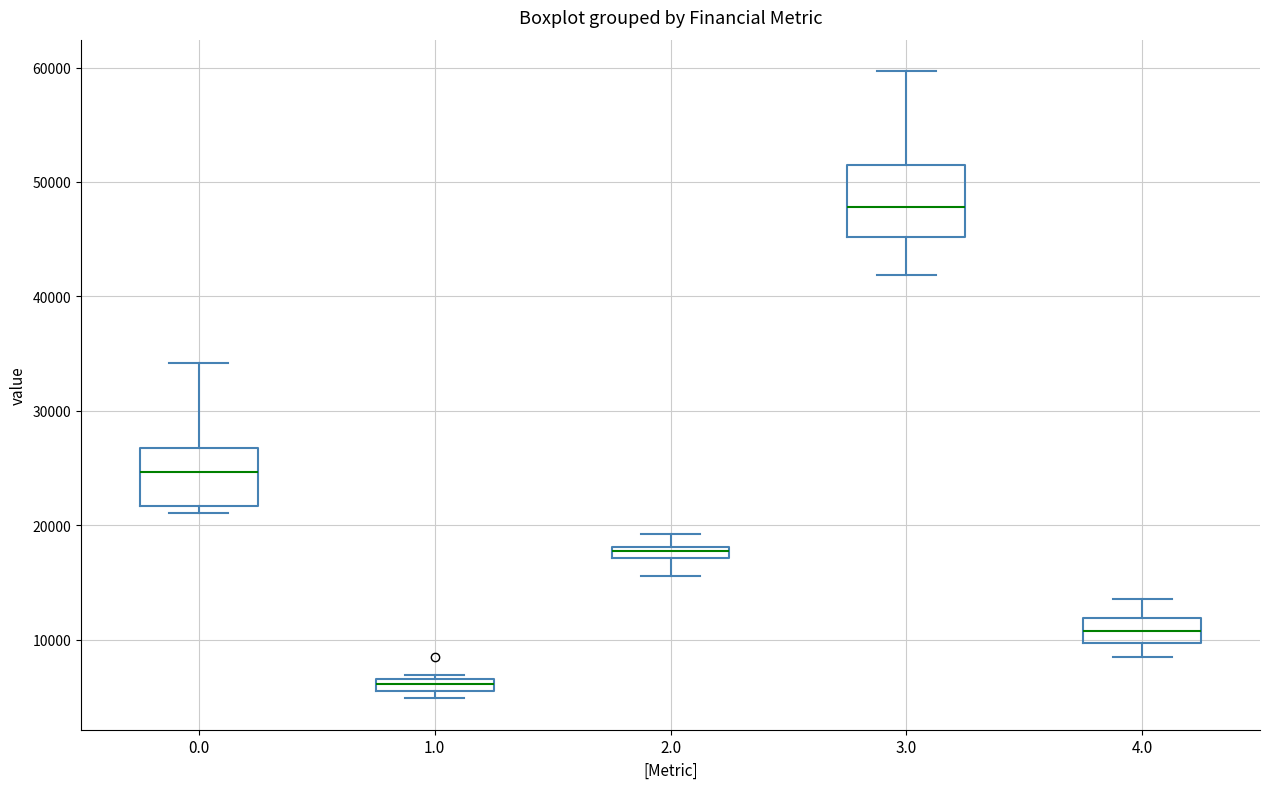

Which box's median line is the lowest?

1.0